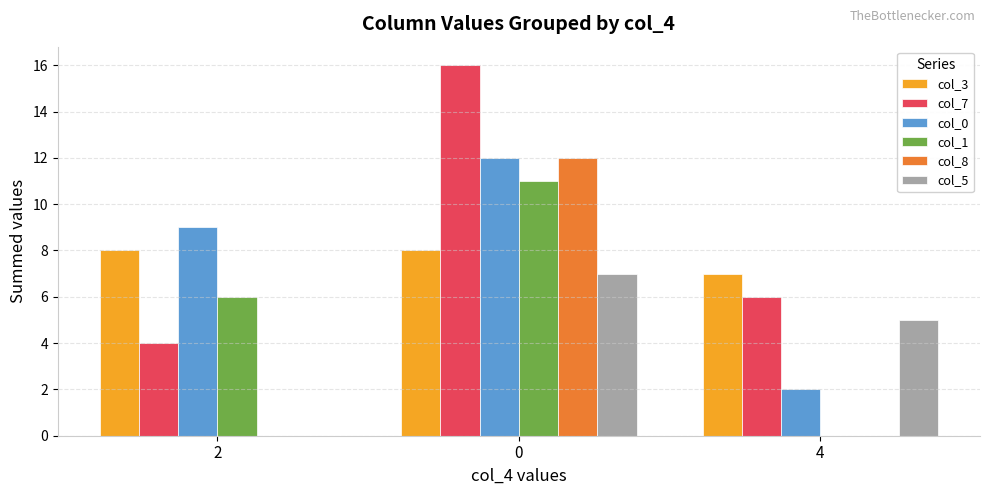

The value of col_7 at 0 is 16. True or false?

True